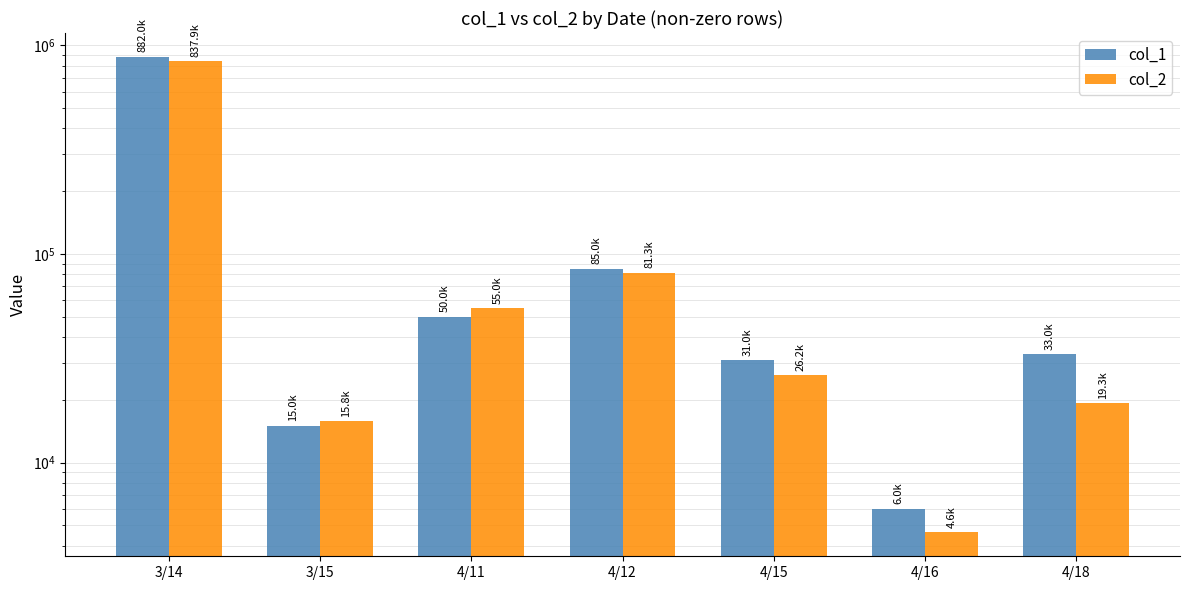

What is the minimum value shown in the chart?

4620